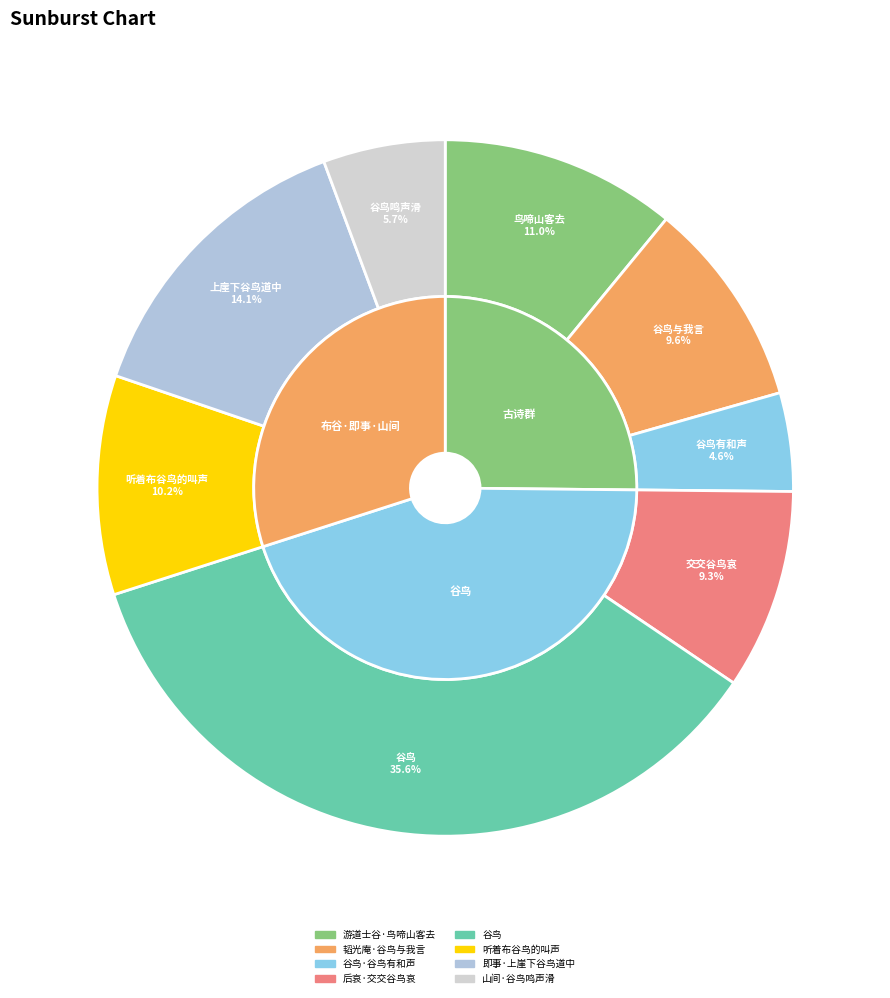

What is the ratio of the value at 谷鸟·谷鸟有和声 to the value at 韬光庵·谷鸟与我言?

0.5